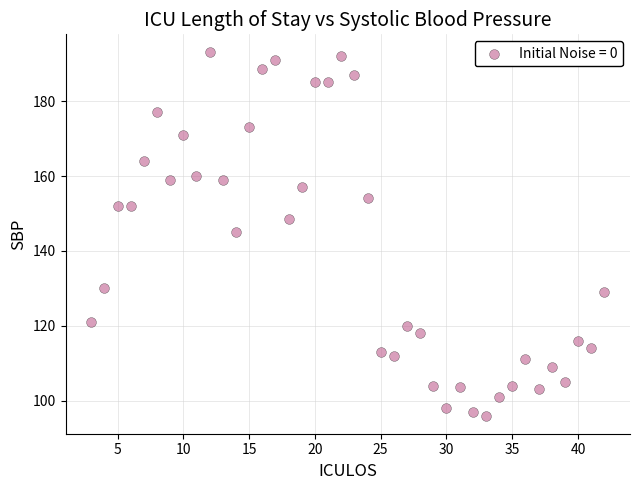

What is the range of X values (max minus min)?

39.0